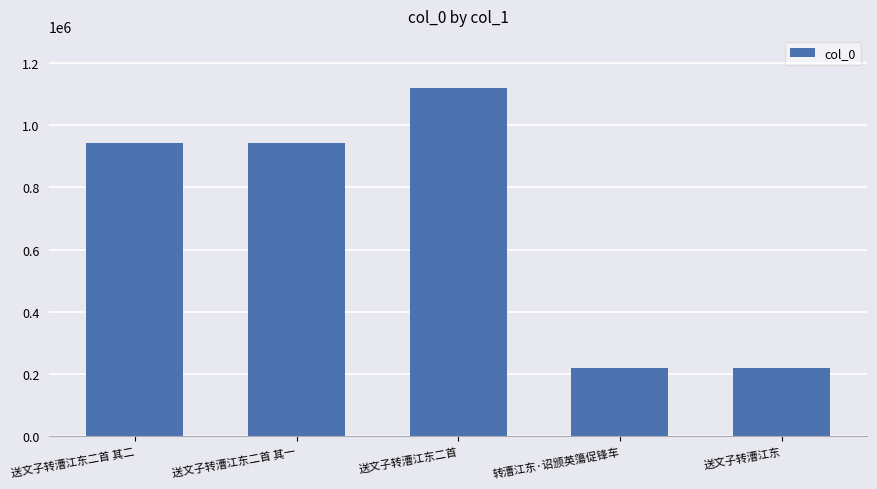

The chart shows a value of 65124 at 送文子转漕江东. True or false?

False